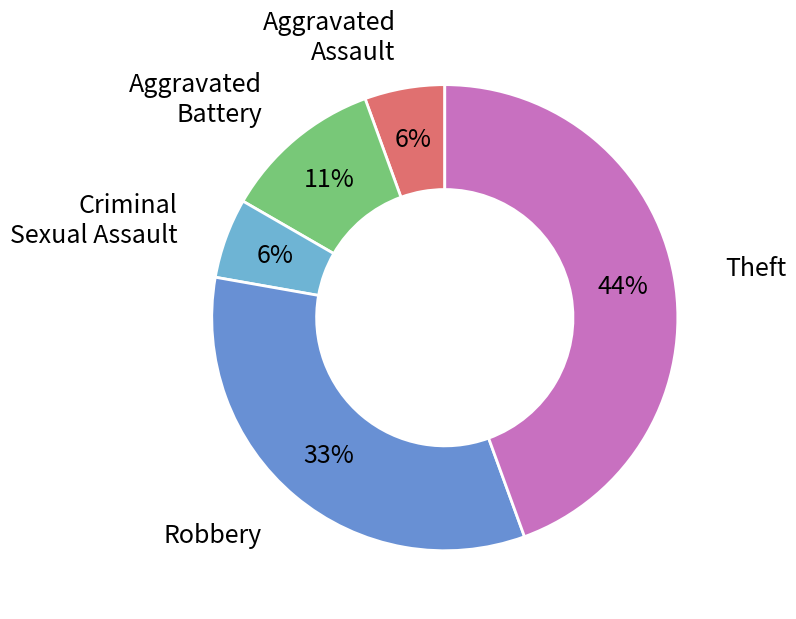

How many slices are in this pie chart?

5